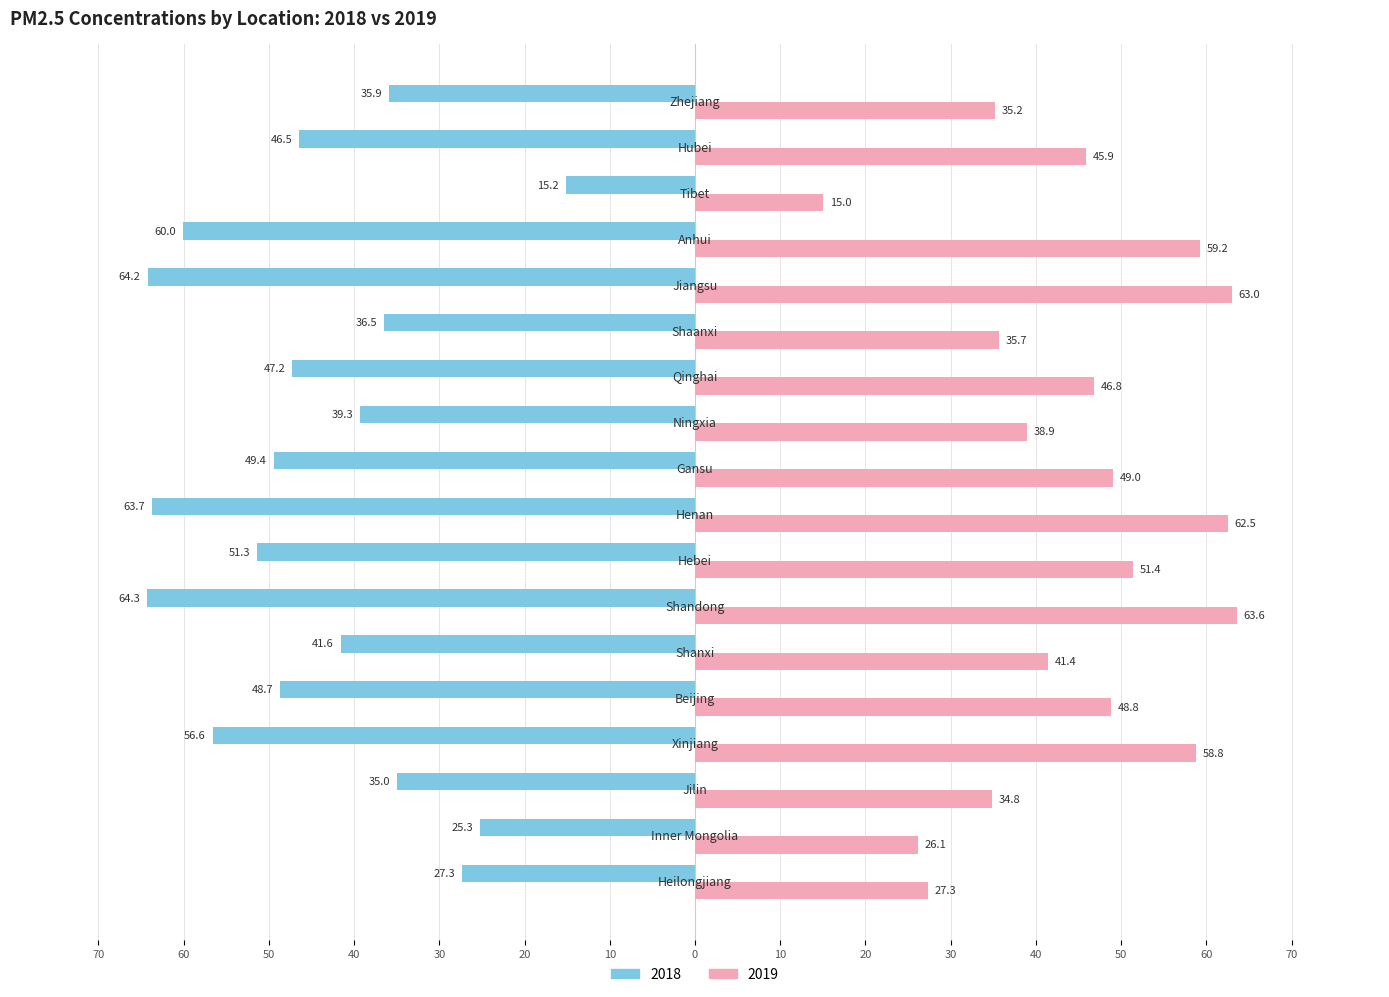

What is the difference between the maximum and second lowest values in the 2019 series?

37.4